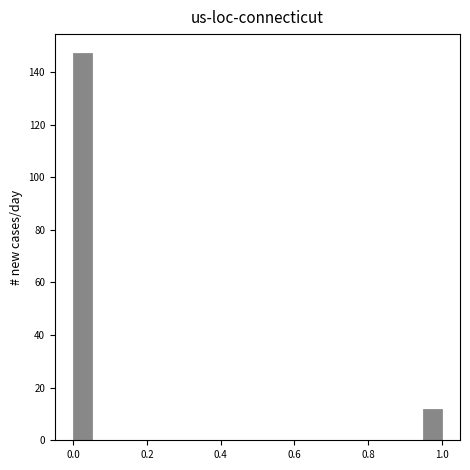

Read against the x-axis, roughly where is the centre of the tallest bar?

0.02